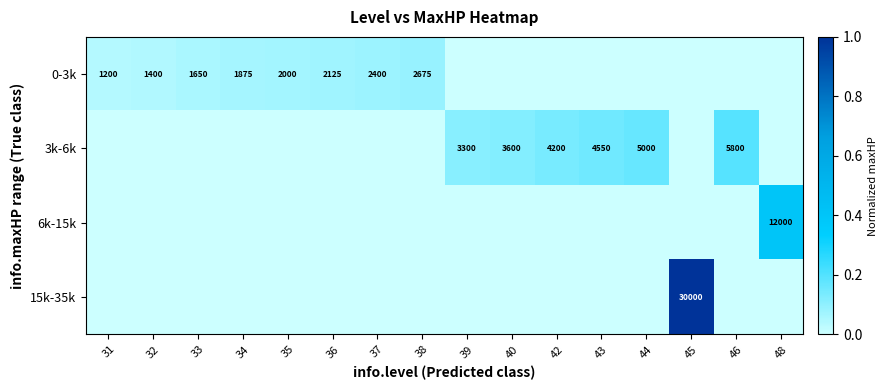

The 3k-6k series shows 5000 at 44. True or false?

True